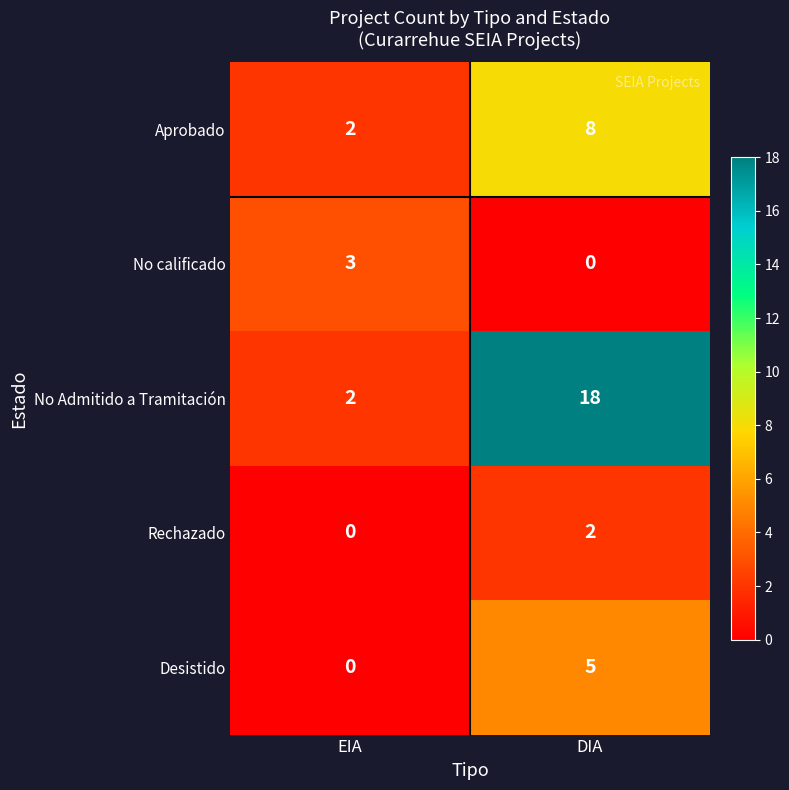

Rank the series by their maximum value, from highest to lowest.

No Admitido a Tramitación, Aprobado, Desistido, No calificado, Rechazado